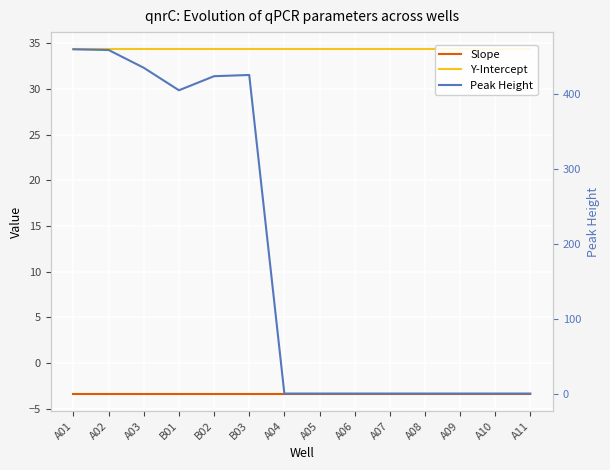

List the labels in order of Y-Intercept value, smallest first.

A01, A02, A03, B01, B02, B03, A04, A05, A06, A07, A08, A09, A10, A11